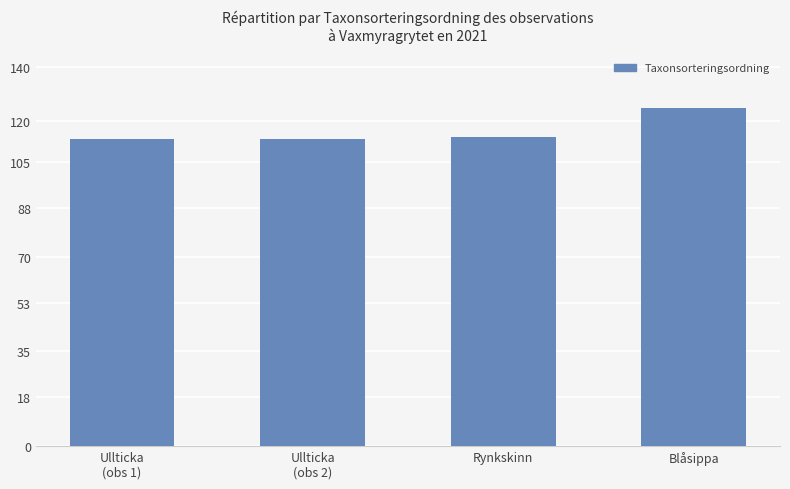

What is the sum of all values?

465.8